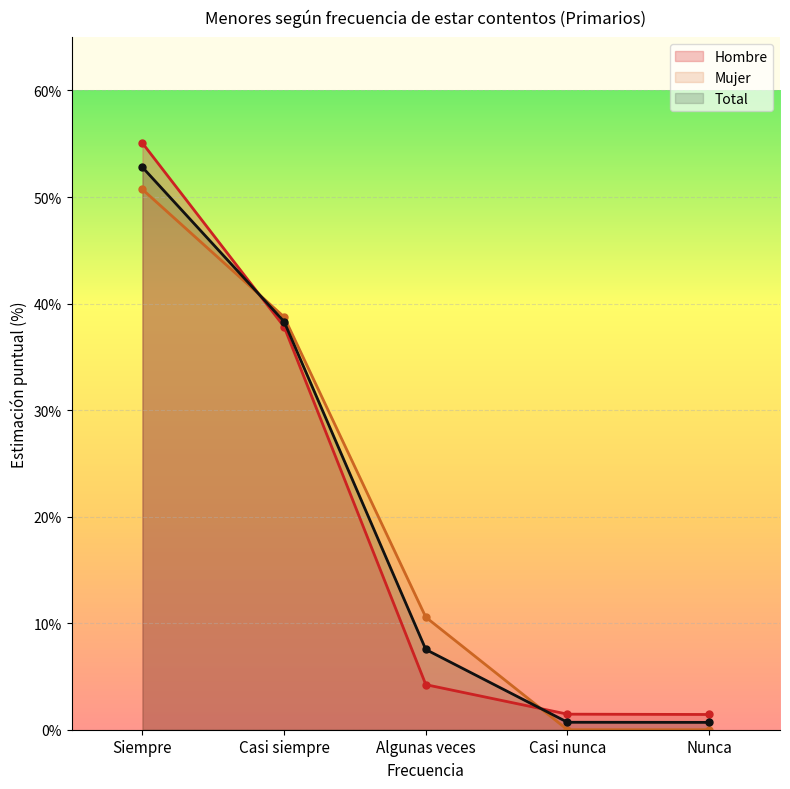

After their last crossing, which series has the higher values: Hombre or Mujer?

Hombre